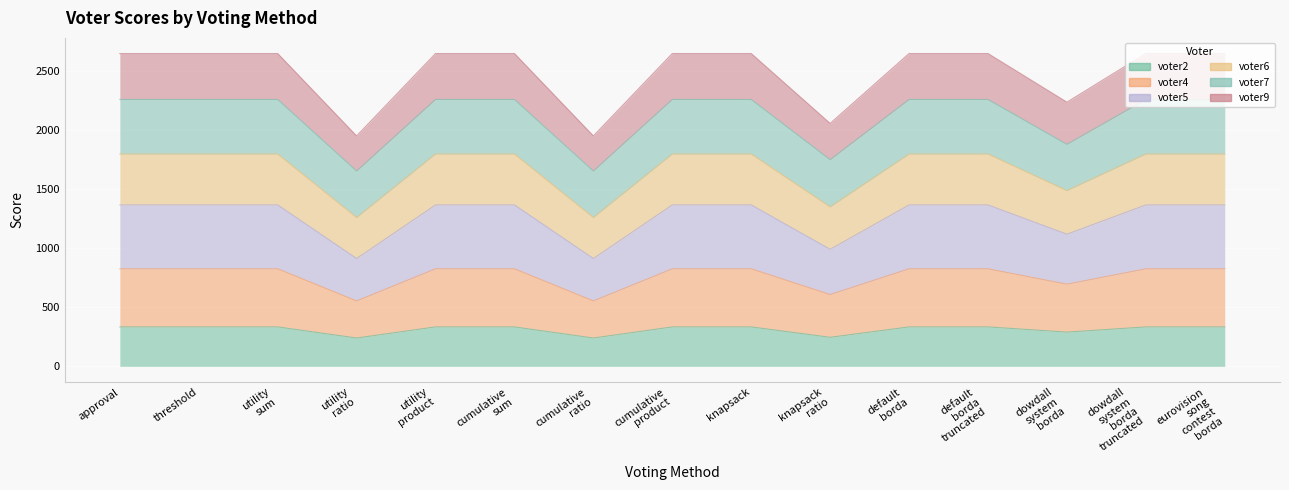

What is the difference between the maximum and minimum values in the voter2 series?

94